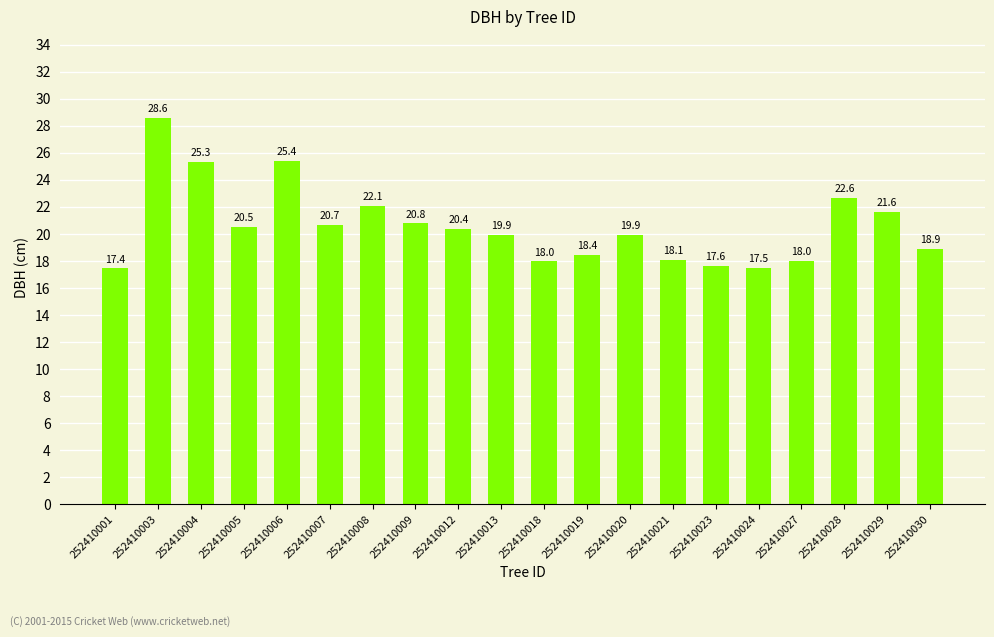

Reading left to right, what are all the values shown in this chart?

17.4	28.6	25.3	20.5	25.4	20.7	22.1	20.8	20.4	19.9	18.0	18.4	19.9	18.1	17.6	17.5	18.0	22.6	21.6	18.9